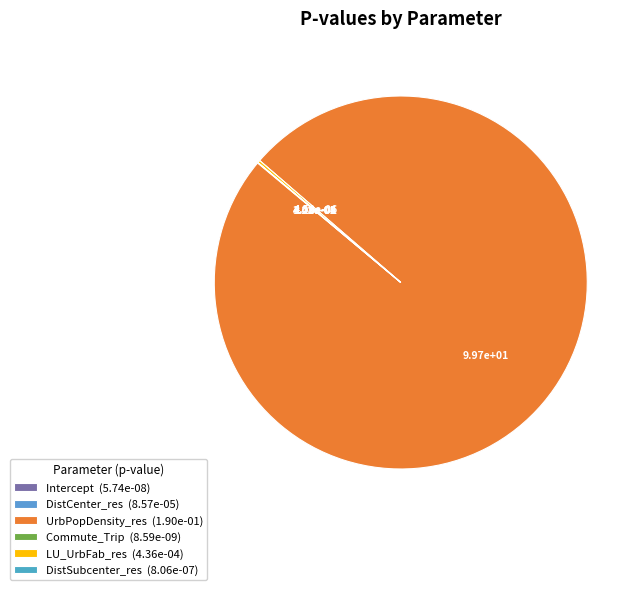

Which slice is the largest?

UrbPopDensity_res